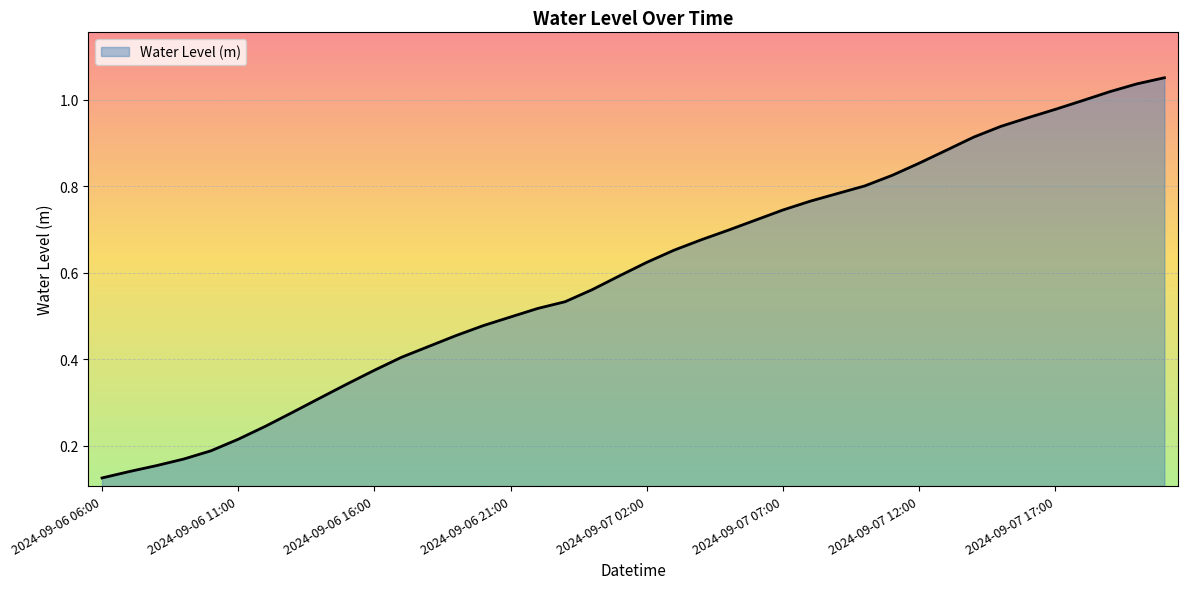

How many lines are shown in the chart?

1